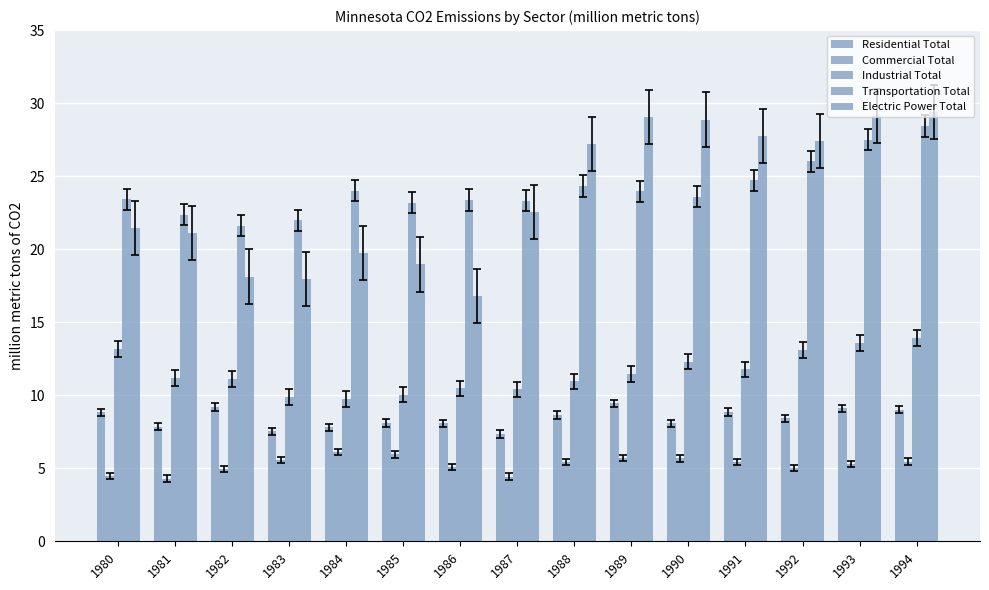

At which category is the sum across all series the highest?

1994